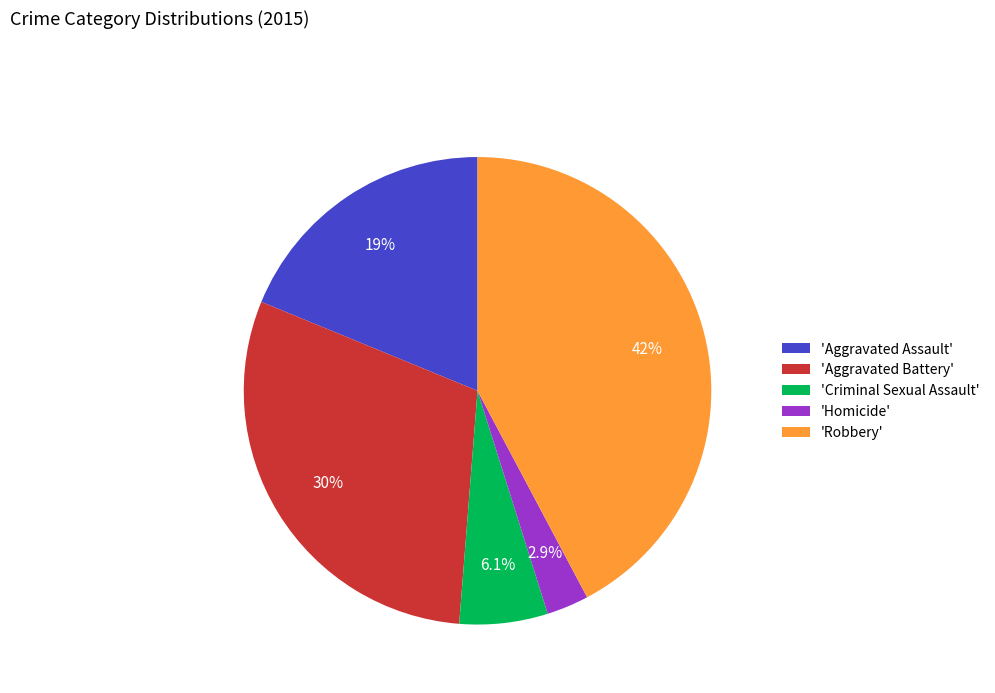

Does 'Aggravated Assault' account for over 50% of the chart?

No